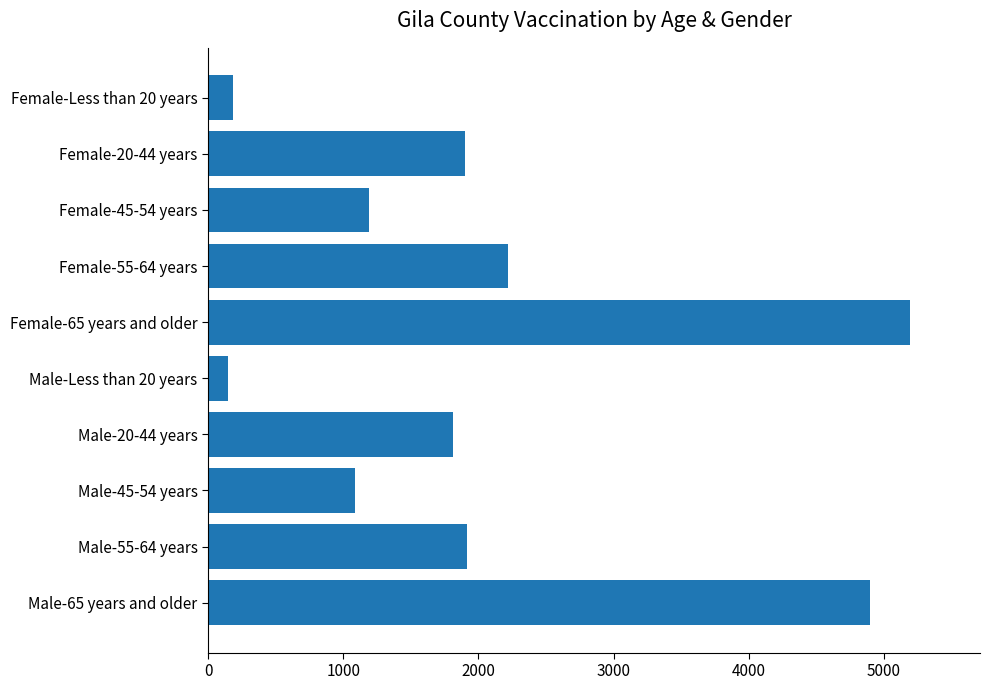

What is the minimum value shown in the chart?

149